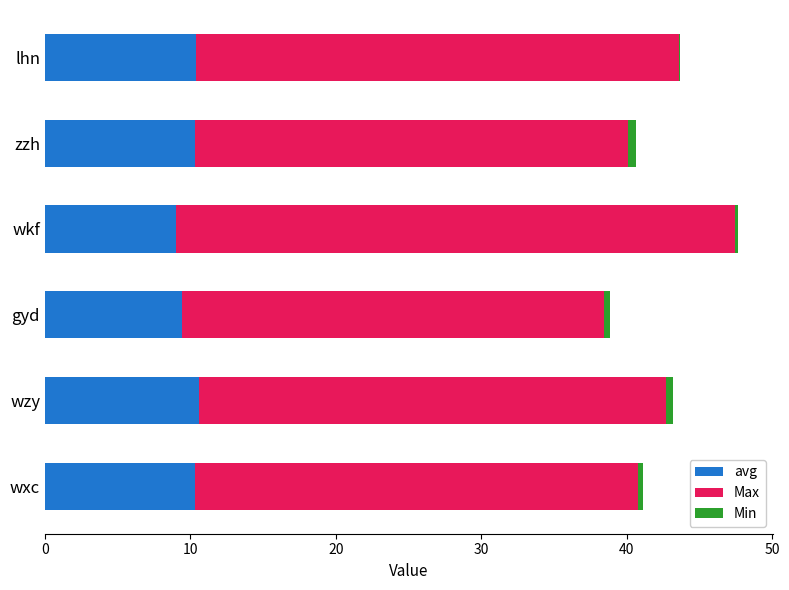

At which category is the sum across all series the highest?

wkf